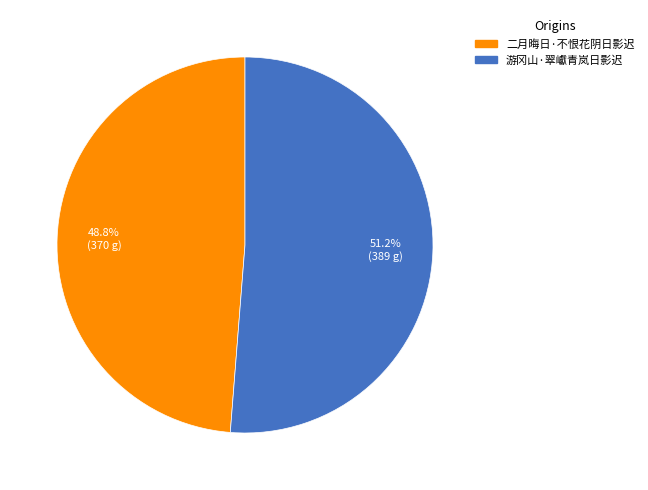

How much of the chart is everything except 二月晦日·不恨花阴日影迟?

51.2%